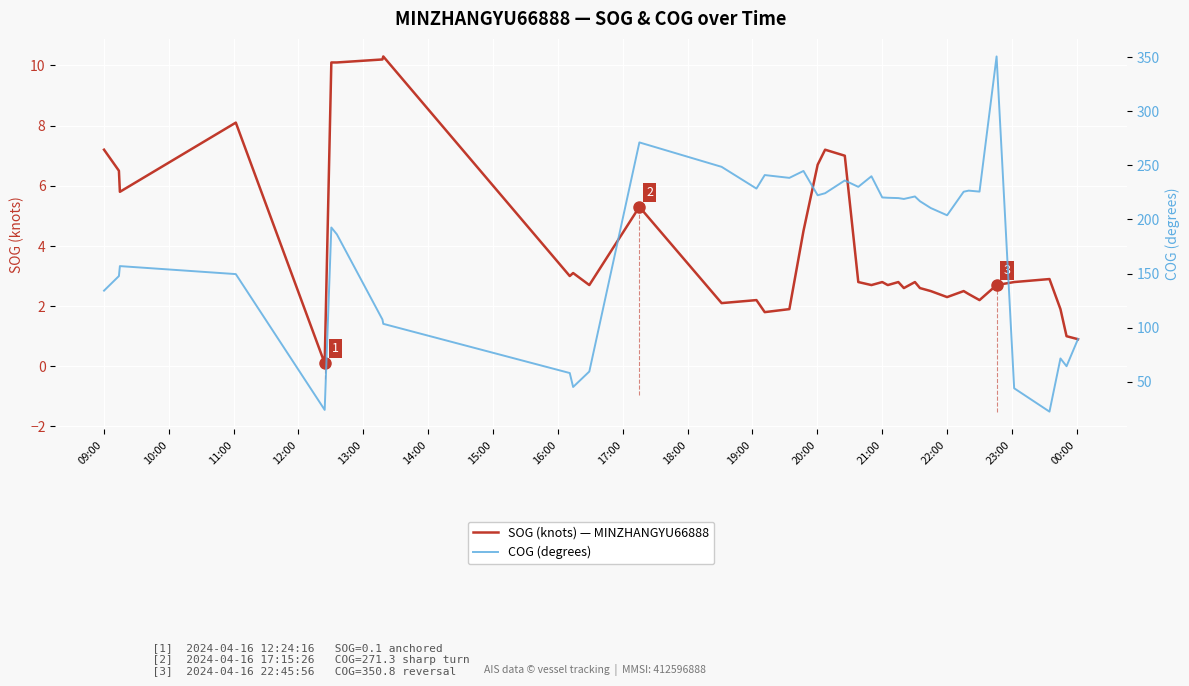

How many lines are shown in the chart?

2